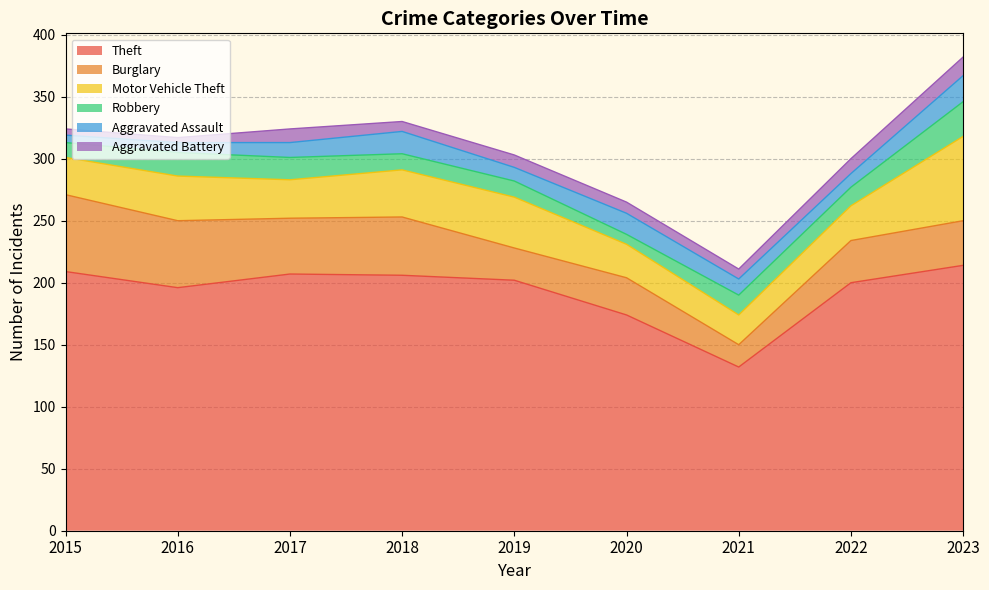

How many values in the Motor Vehicle Theft series exceed 31?

4